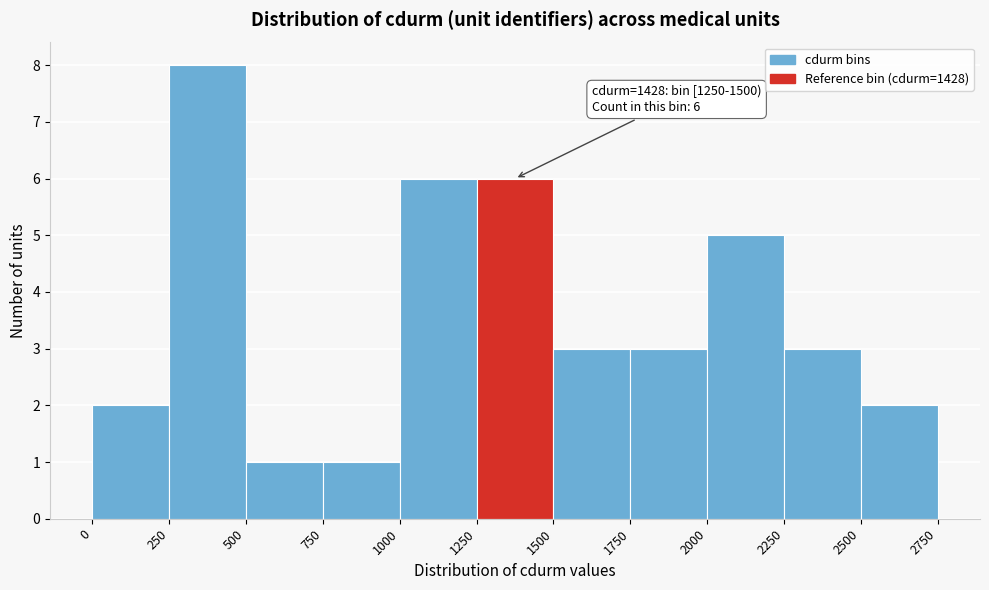

Which range on the x-axis has the tallest bar?

250 to 500